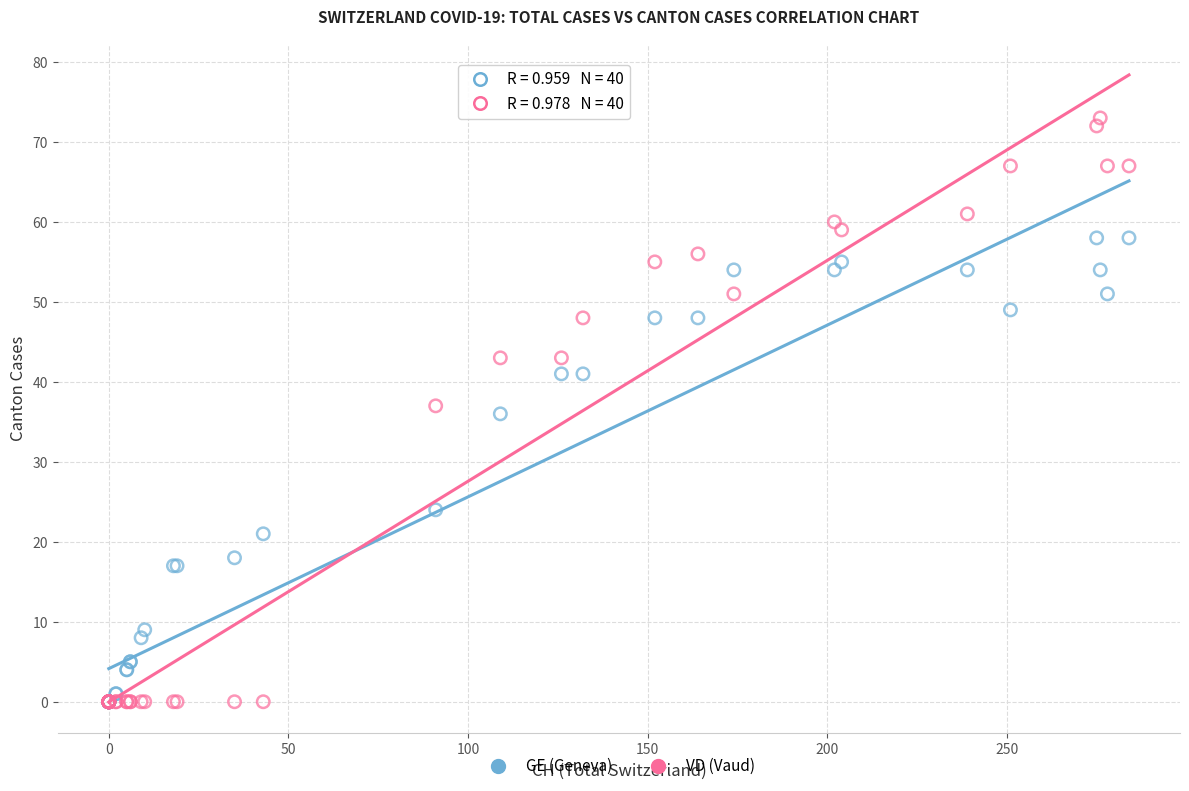

What are all the series names shown in the legend?

GE (Geneva), VD (Vaud)